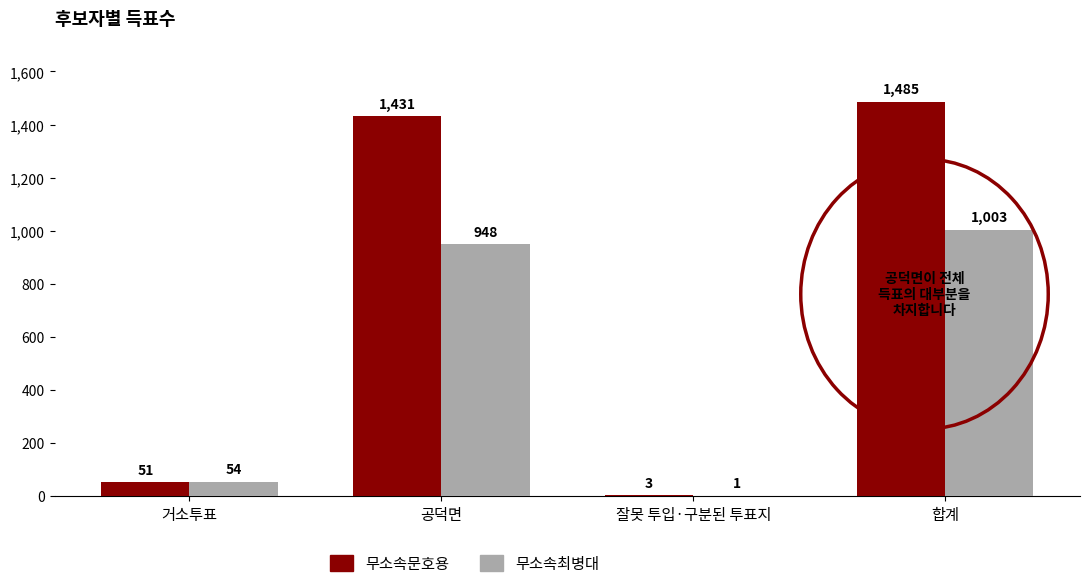

Reading left to right, what are all the values shown in this chart?

무소속문호용: 51	1431	3	1485
무소속최병대: 54	948	1	1003